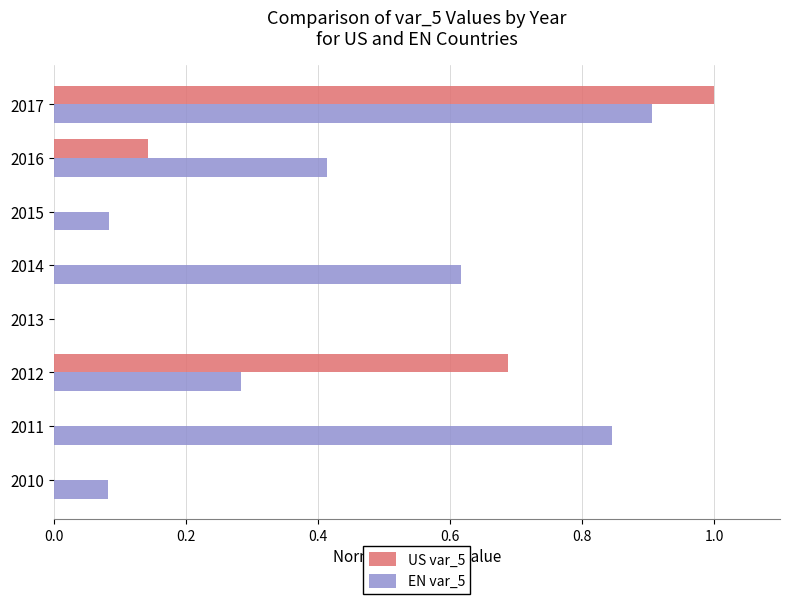

The US var_5 series shows 0.4 at 2010. True or false?

False